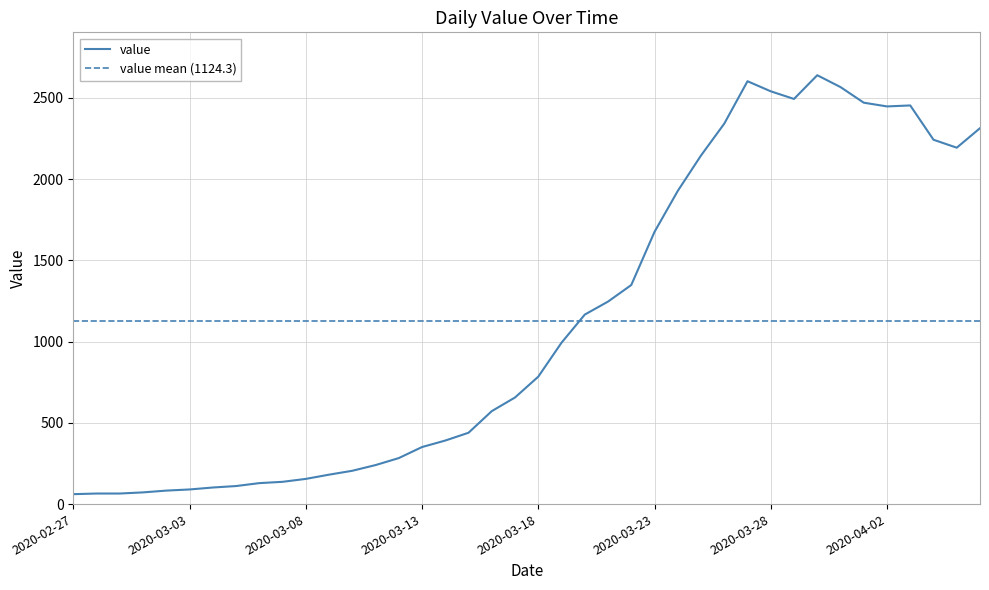

Rank the categories by value from highest to lowest.

2020-03-30, 2020-03-27, 2020-03-31, 2020-03-28, 2020-03-29, 2020-04-01, 2020-04-03, 2020-04-02, 2020-03-26, 2020-04-06, 2020-04-04, 2020-04-05, 2020-03-25, 2020-03-24, 2020-03-23, 2020-03-22, 2020-03-21, 2020-03-20, 2020-03-19, 2020-03-18, 2020-03-17, 2020-03-16, 2020-03-15, 2020-03-14, 2020-03-13, 2020-03-12, 2020-03-11, 2020-03-10, 2020-03-09, 2020-03-08, 2020-03-07, 2020-03-06, 2020-03-05, 2020-03-04, 2020-03-03, 2020-03-02, 2020-03-01, 2020-02-28, 2020-02-29, 2020-02-27